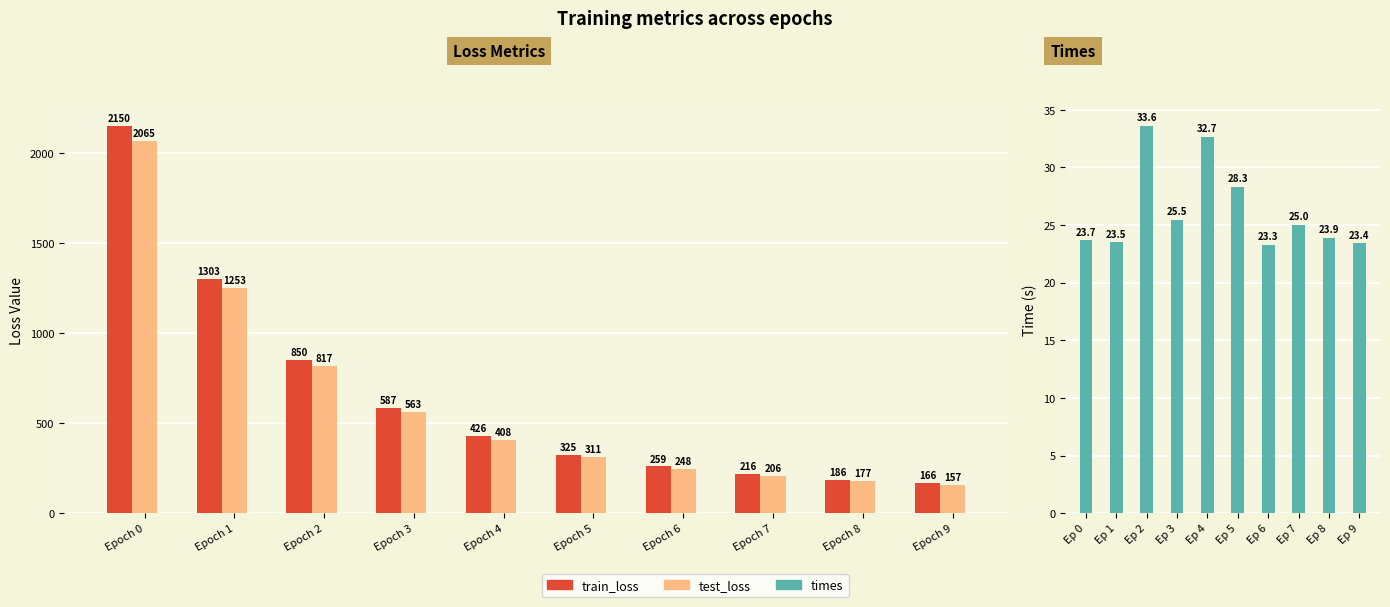

Is it true that test_loss equals 122.7 at Epoch 5?

False